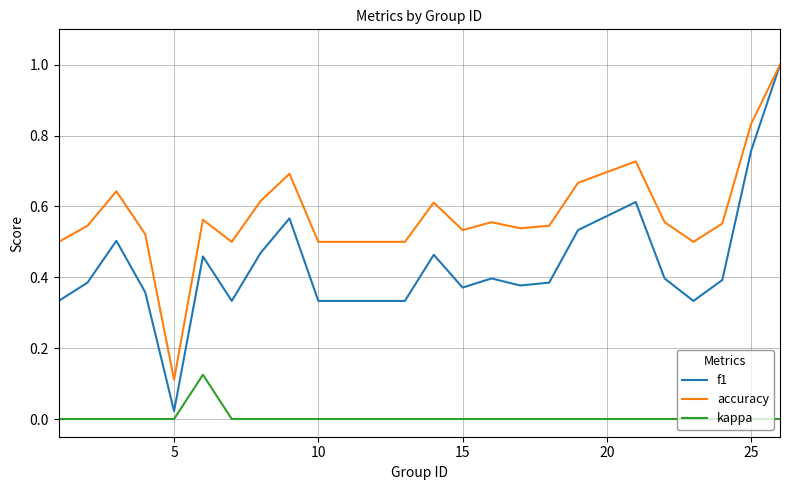

Rank the series by their average value, from highest to lowest.

accuracy, f1, kappa